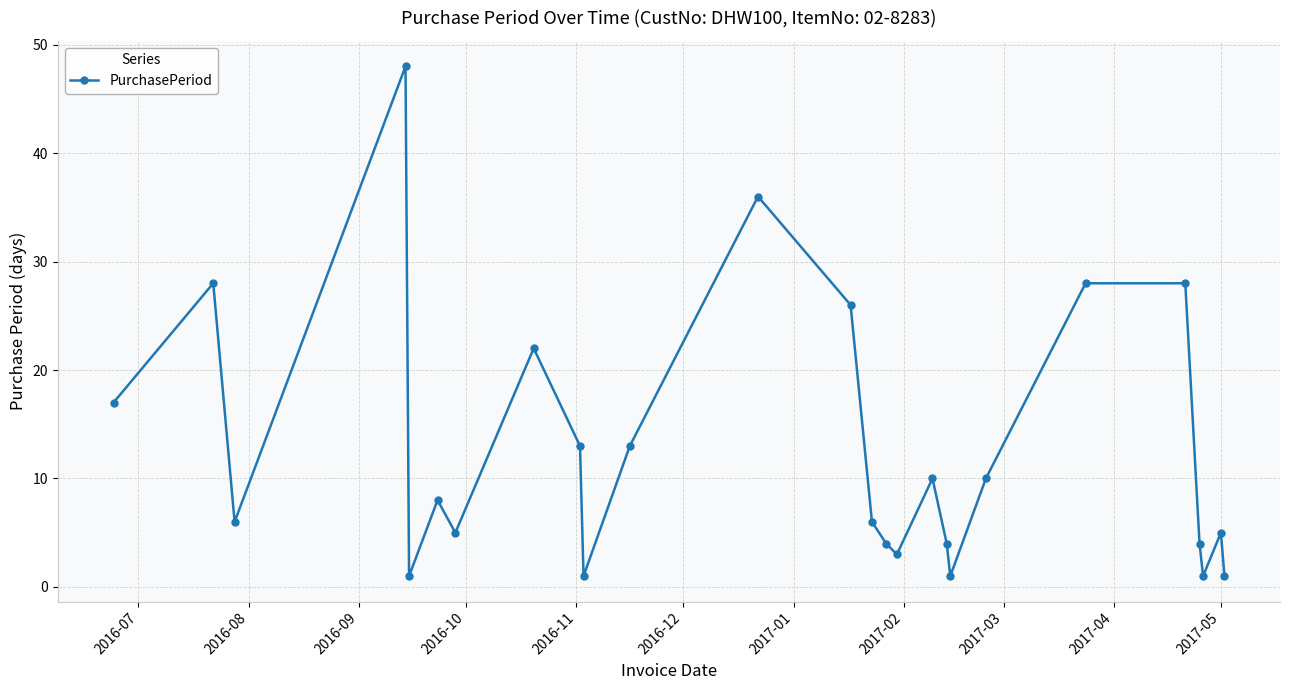

Reading right to left, extract all data points from this chart.

1	5	1	4	28	28	10	1	4	10	3	4	6	26	36	13	1	13	22	5	8	1	48	6	28	17